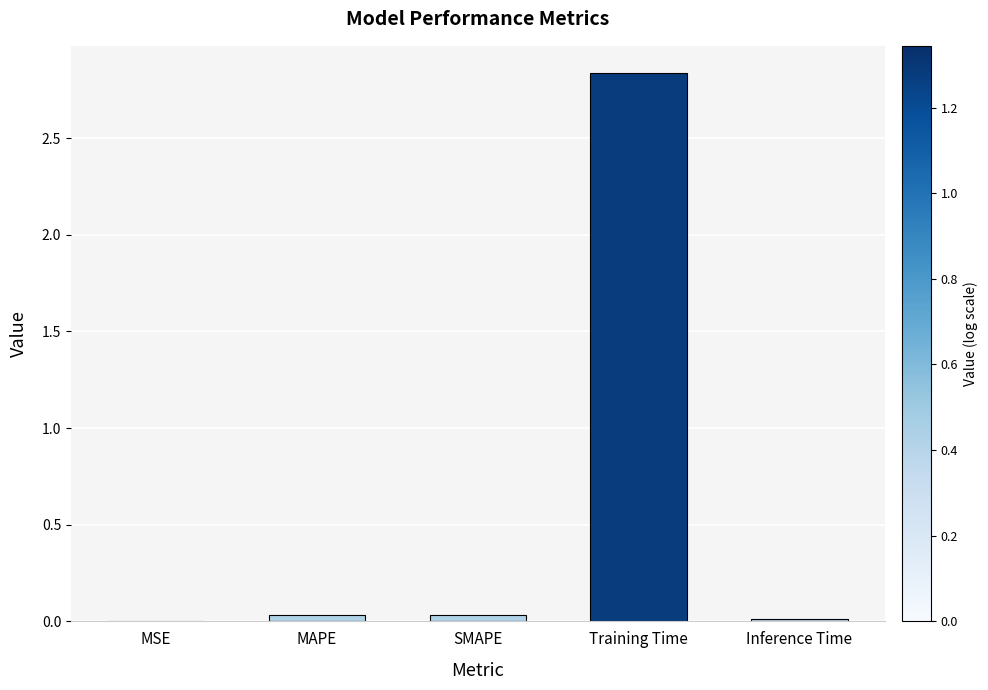

How many series are shown in this chart?

1